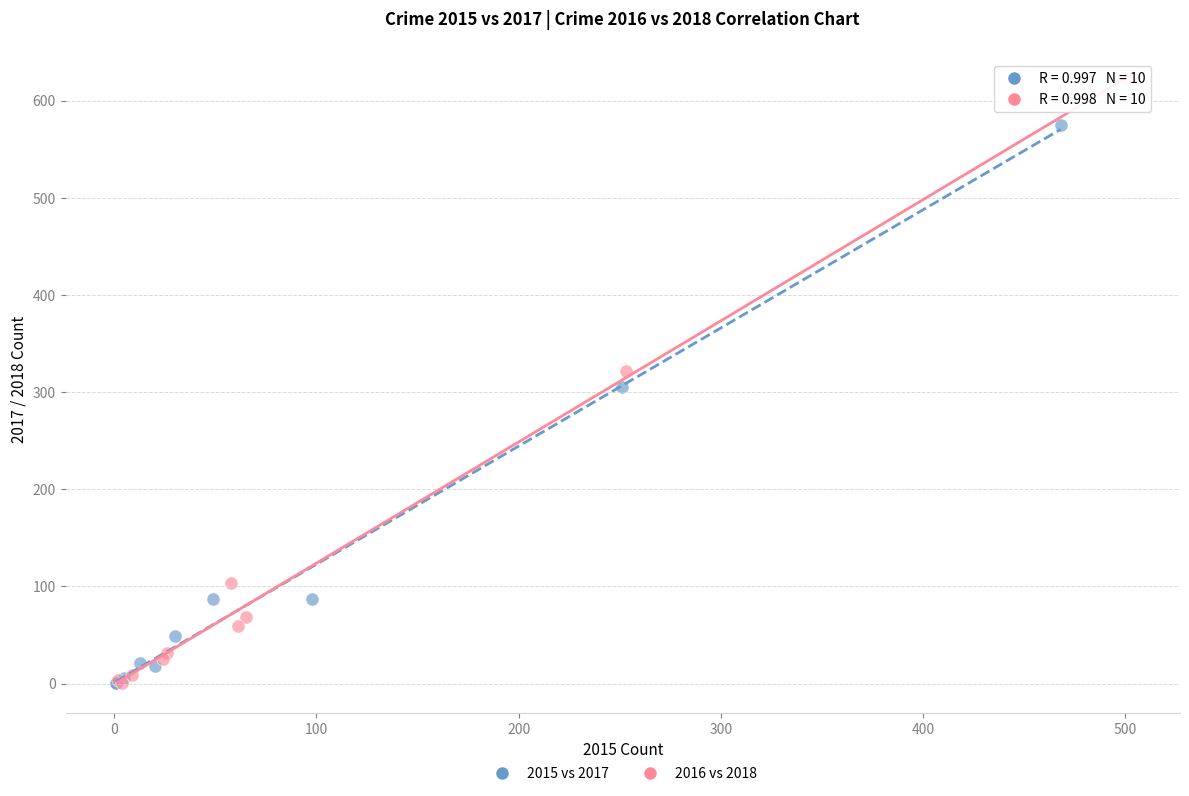

Which series contains the highest Y value?

2016 vs 2018